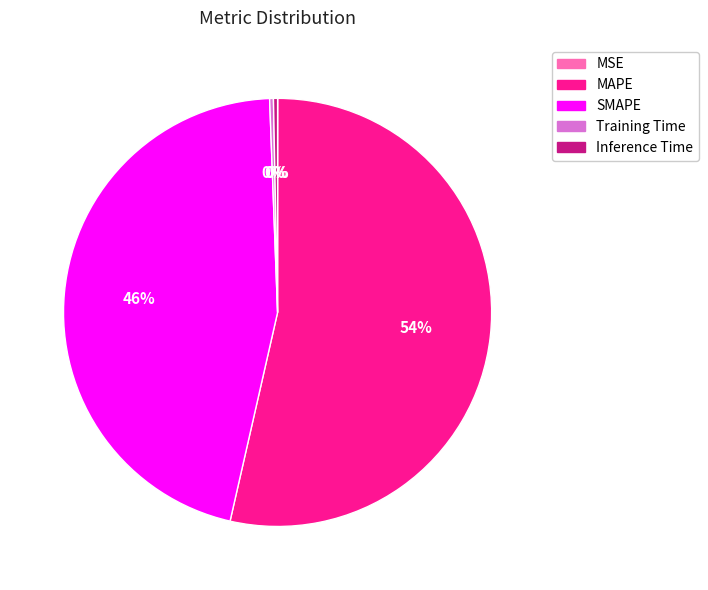

To the nearest percent, what is the average slice percentage?

20%